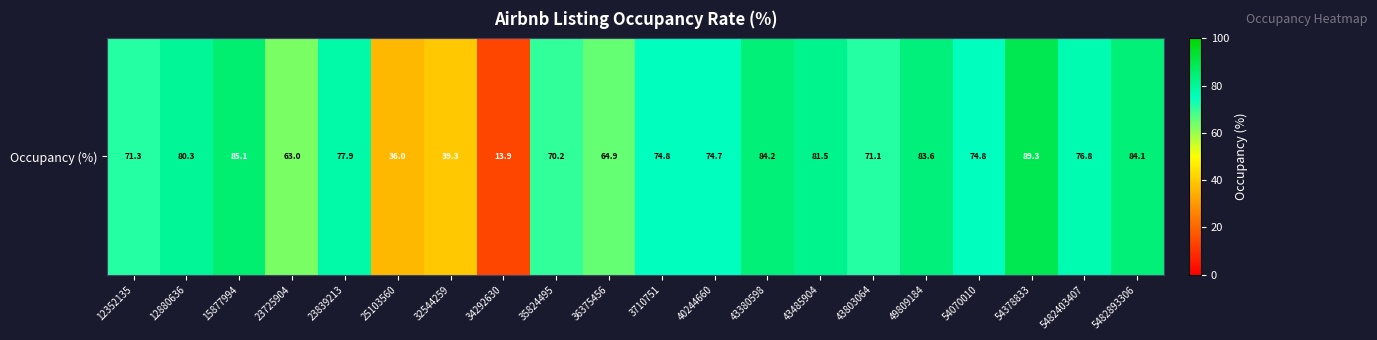

Reading right to left, extract all data points from this chart.

84.1	76.8	89.3	74.8	83.6	71.1	81.5	84.2	74.7	74.8	64.9	70.2	13.9	39.3	36.0	77.9	63.0	85.1	80.3	71.3